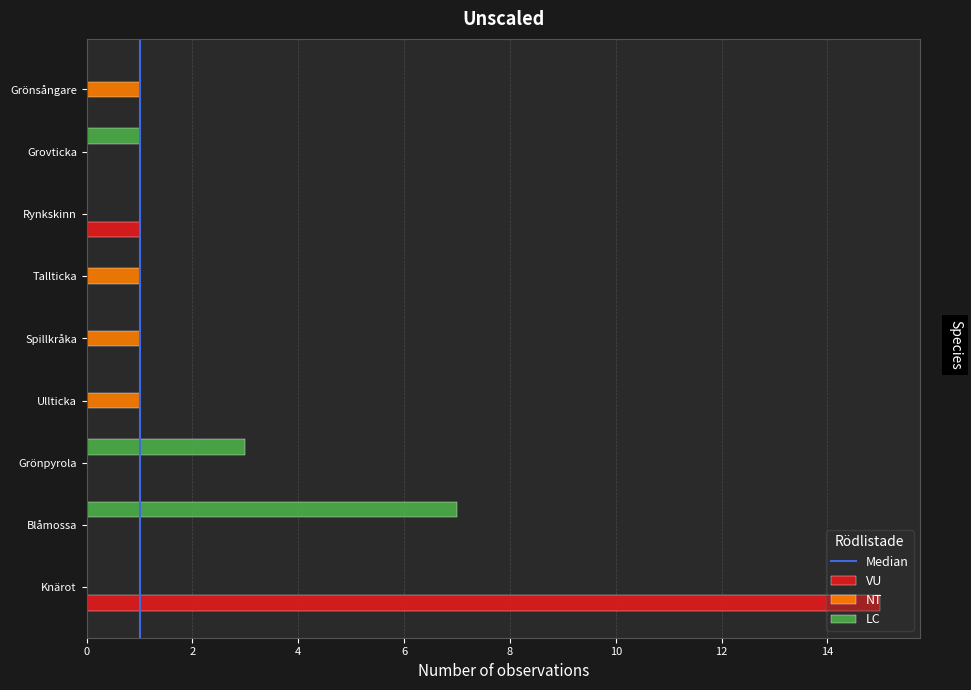

The value of VU at Spillkråka is 26. True or false?

False